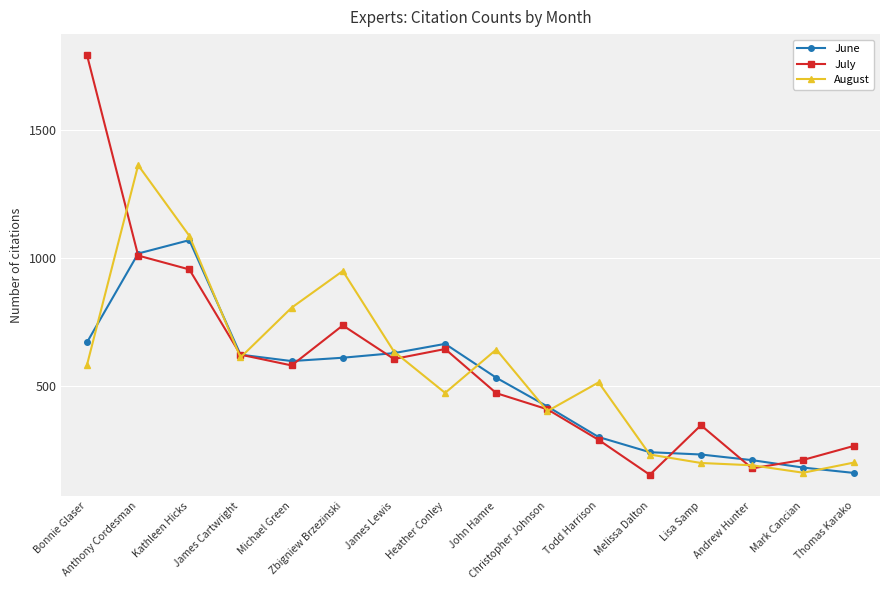

True or false: July has a value of 1478 at Anthony Cordesman.

False